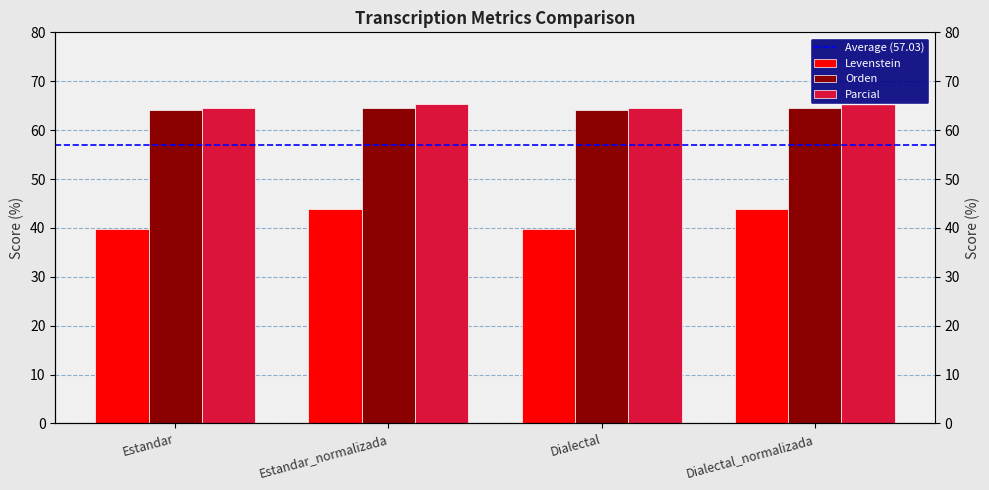

What is the difference between the Orden values at Dialectal and Dialectal_normalizada?

0.3